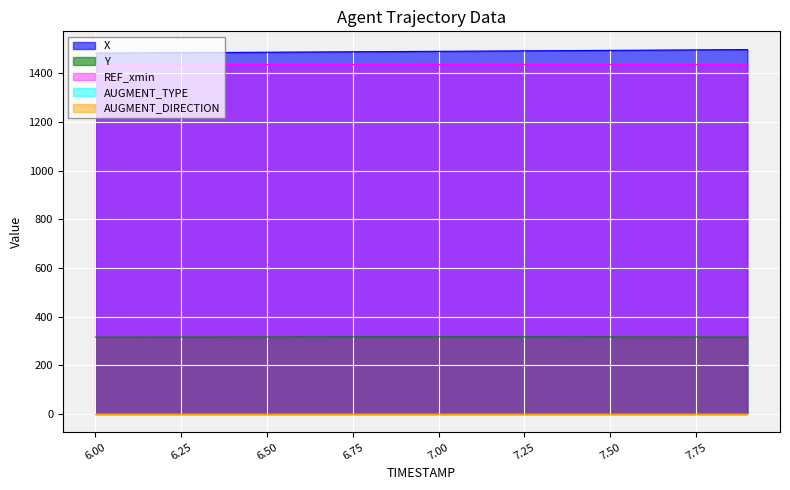

Read the Y value at 6.9.

316.7